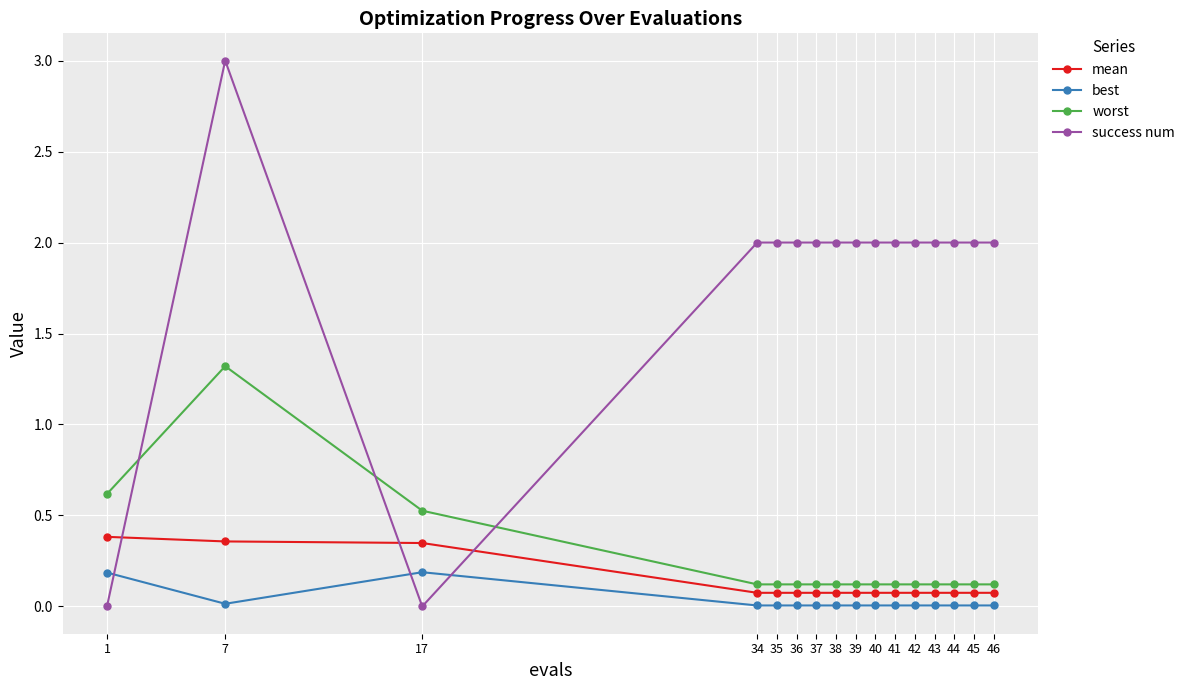

Does the chart display data point markers on the line(s)?

Yes